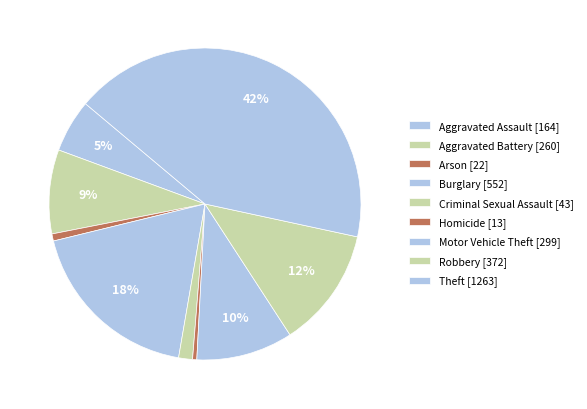

How much of the chart is everything except Robbery?

87.6%